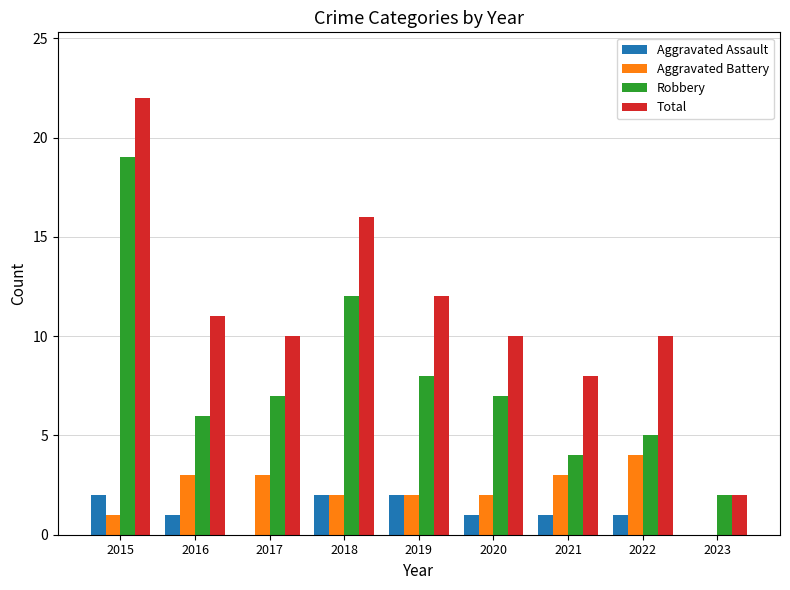

Count the Aggravated Assault values in the range 1 to 2.

7